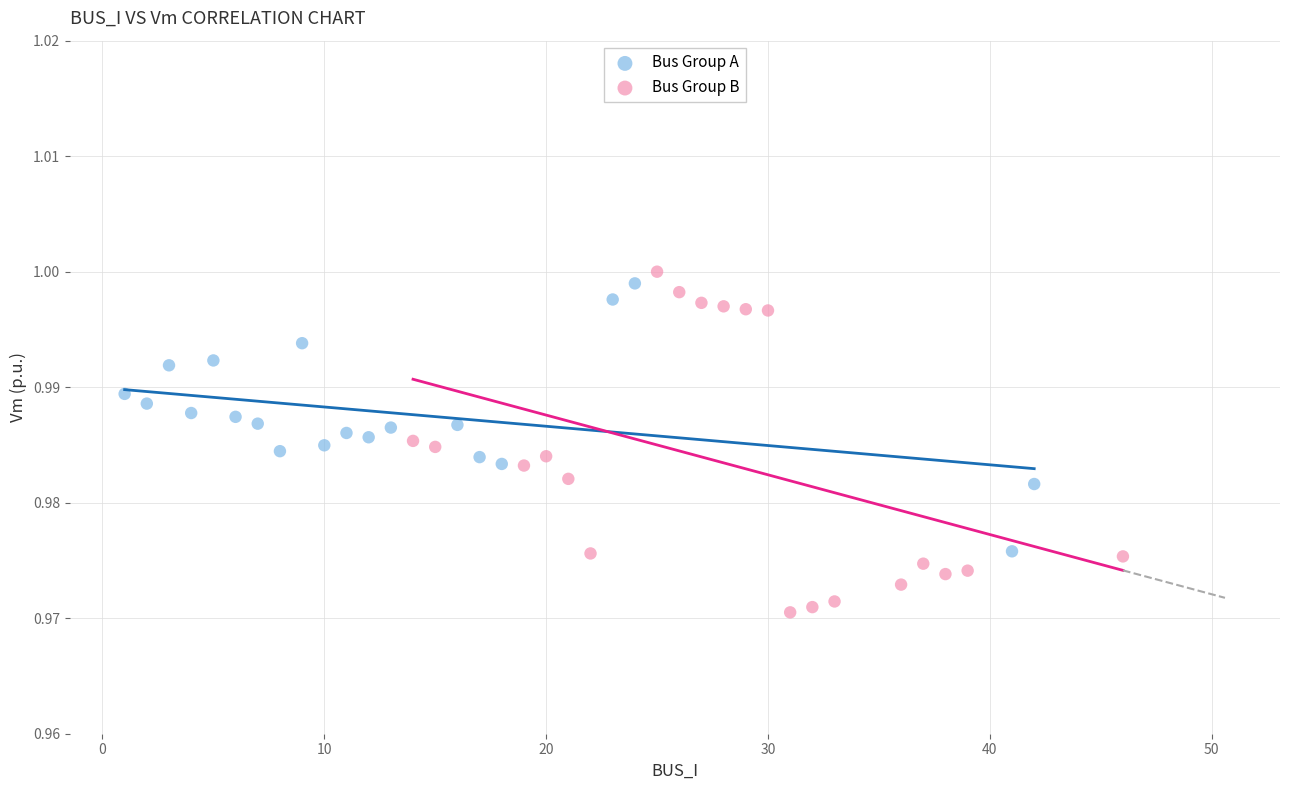

Which series reaches the minimum Y coordinate?

Bus Group B